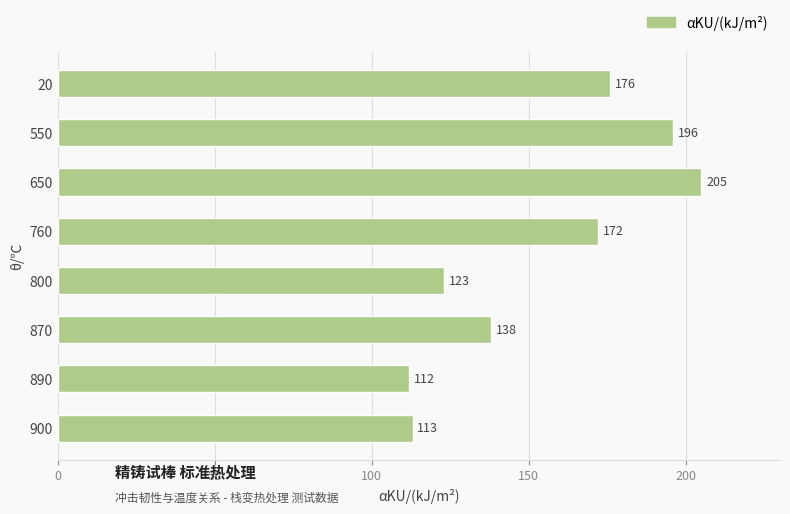

Reading top to bottom, transcribe all the data shown in this chart.

20=176	550=196	650=205	760=172	800=123	870=138	890=112	900=113